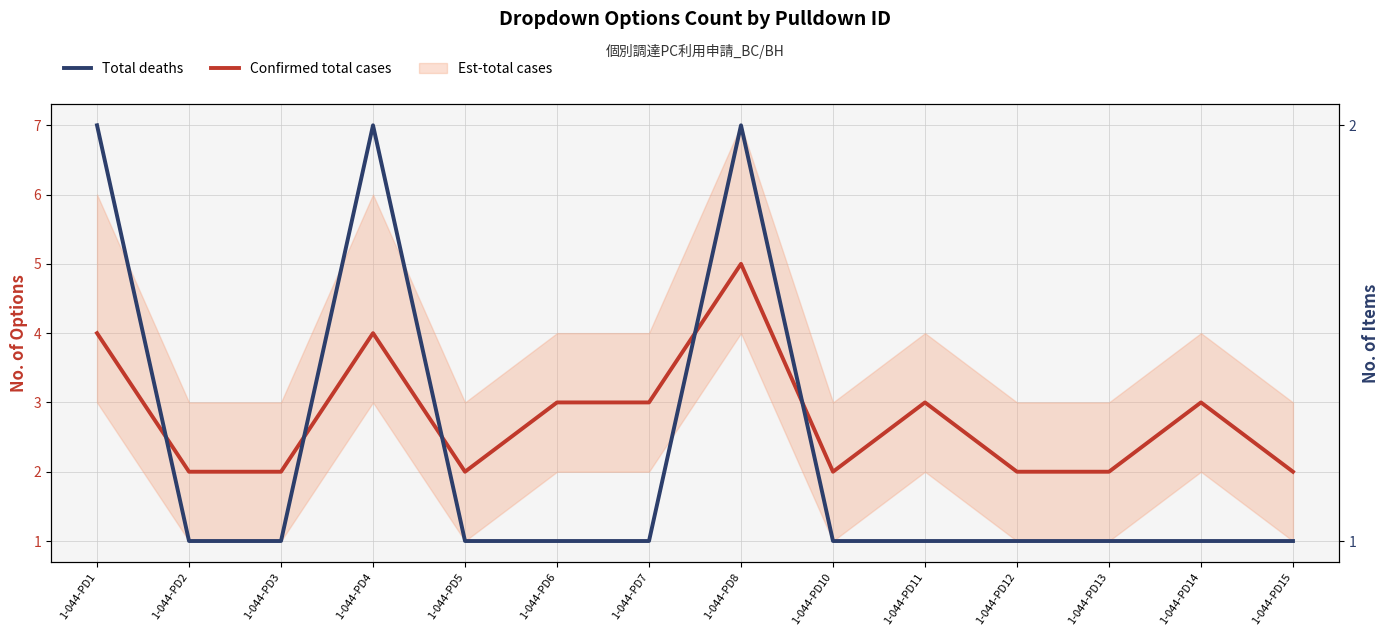

What is the maximum value for Total deaths?

2